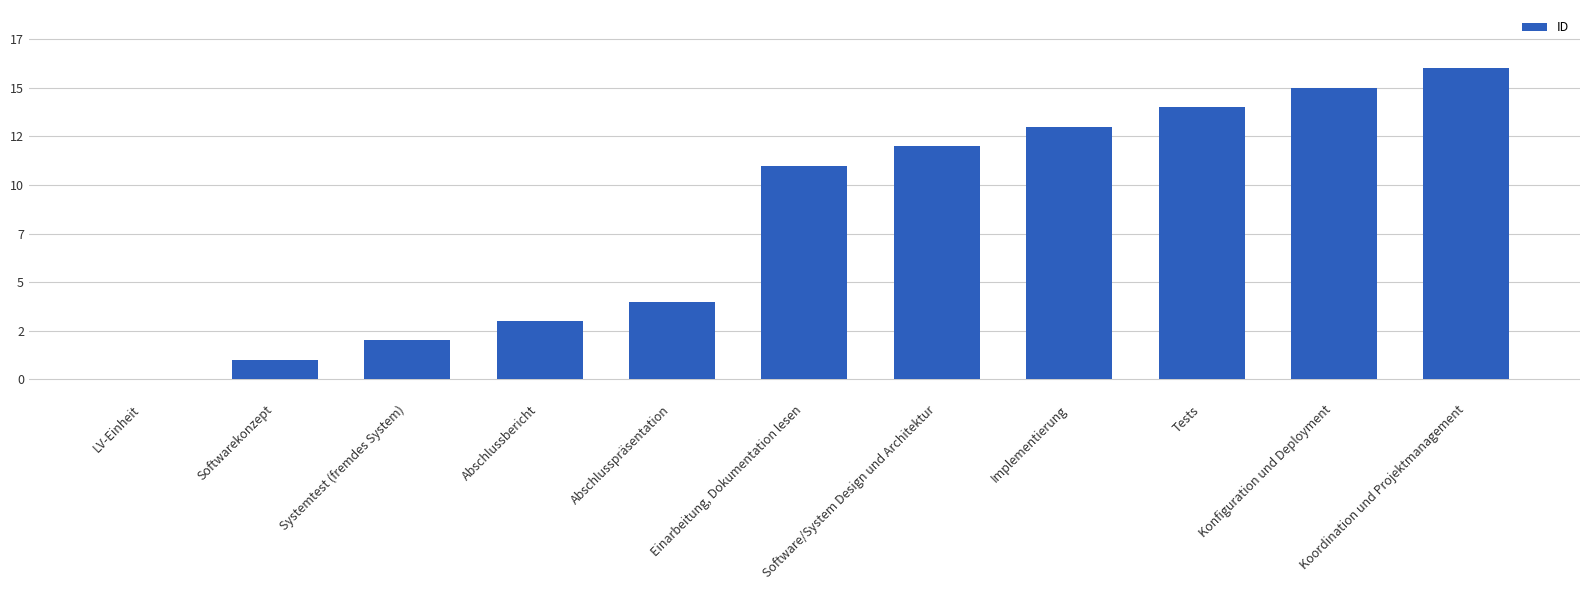

Rank the categories by value from highest to lowest.

Koordination und Projektmanagement, Konfiguration und Deployment, Tests, Implementierung, Software/System Design und Architektur, Einarbeitung, Dokumentation lesen, Abschlusspräsentation, Abschlussbericht, Systemtest (fremdes System), Softwarekonzept, LV-Einheit